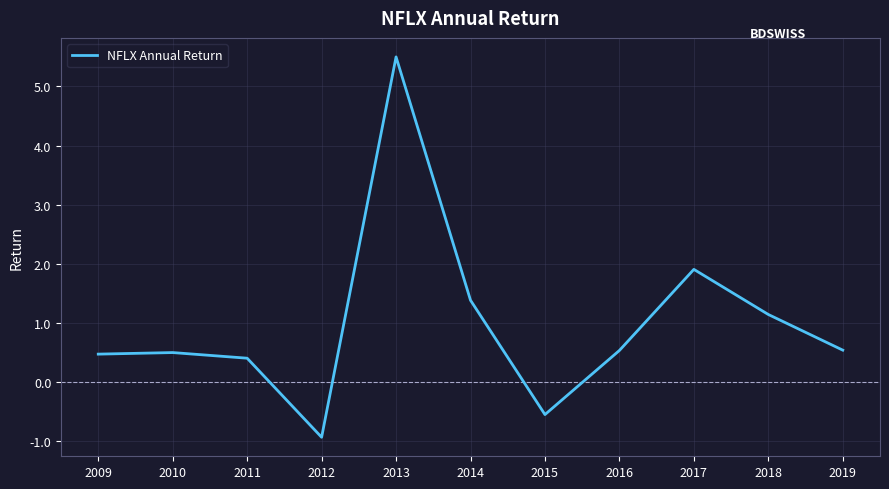

Does the chart have visible grid lines?

Yes